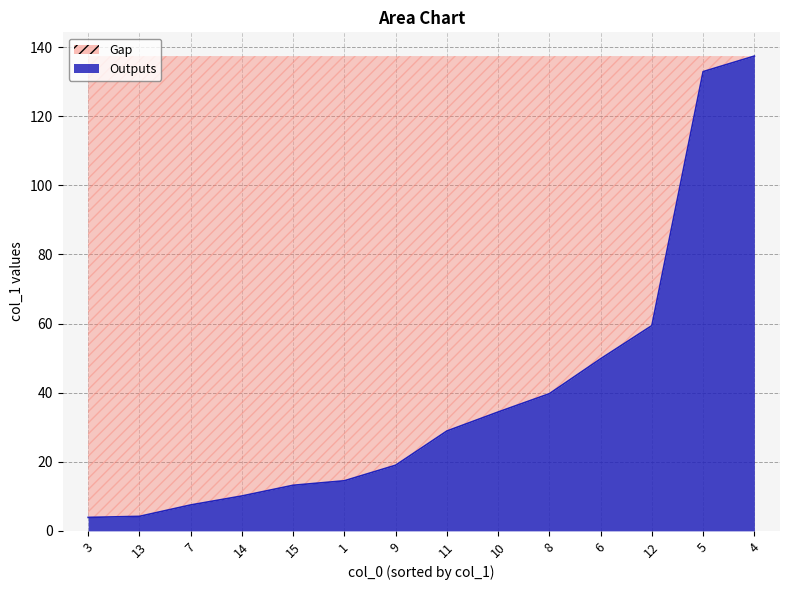

What position from the left is 10?

9